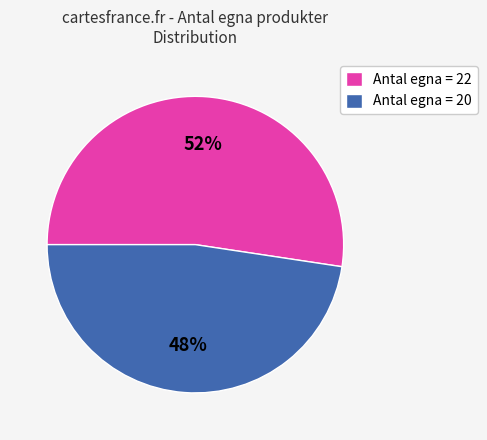

Is there a majority slice in this chart?

Yes